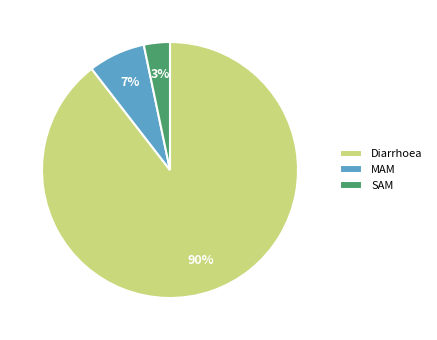

Which has a higher value, Diarrhoea or SAM?

Diarrhoea